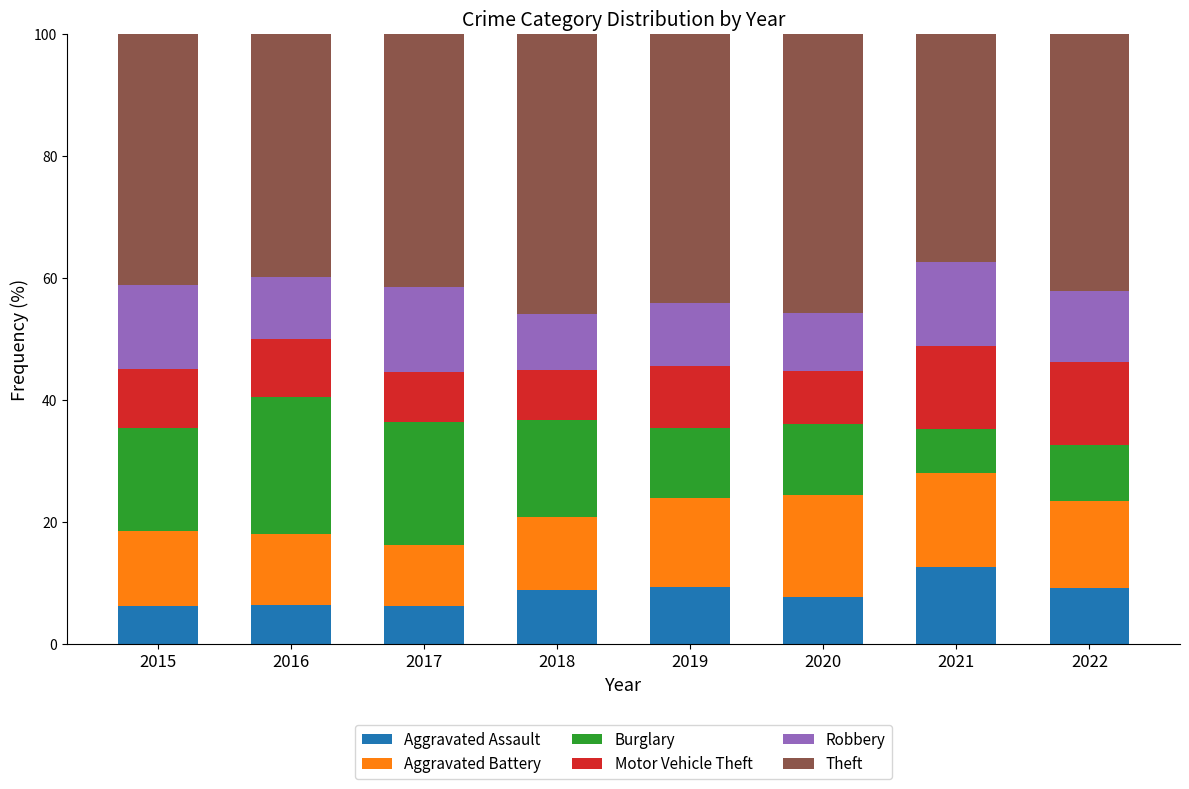

What is the minimum value for Aggravated Assault?

6.2